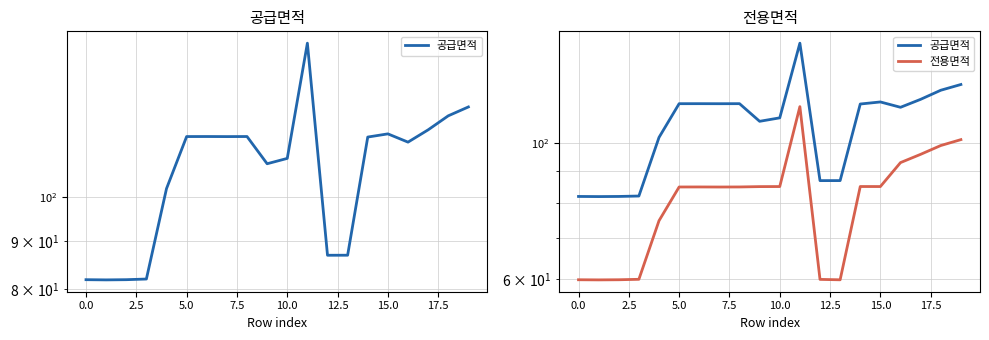

What is the average value of the 전용면적 series?

80.9